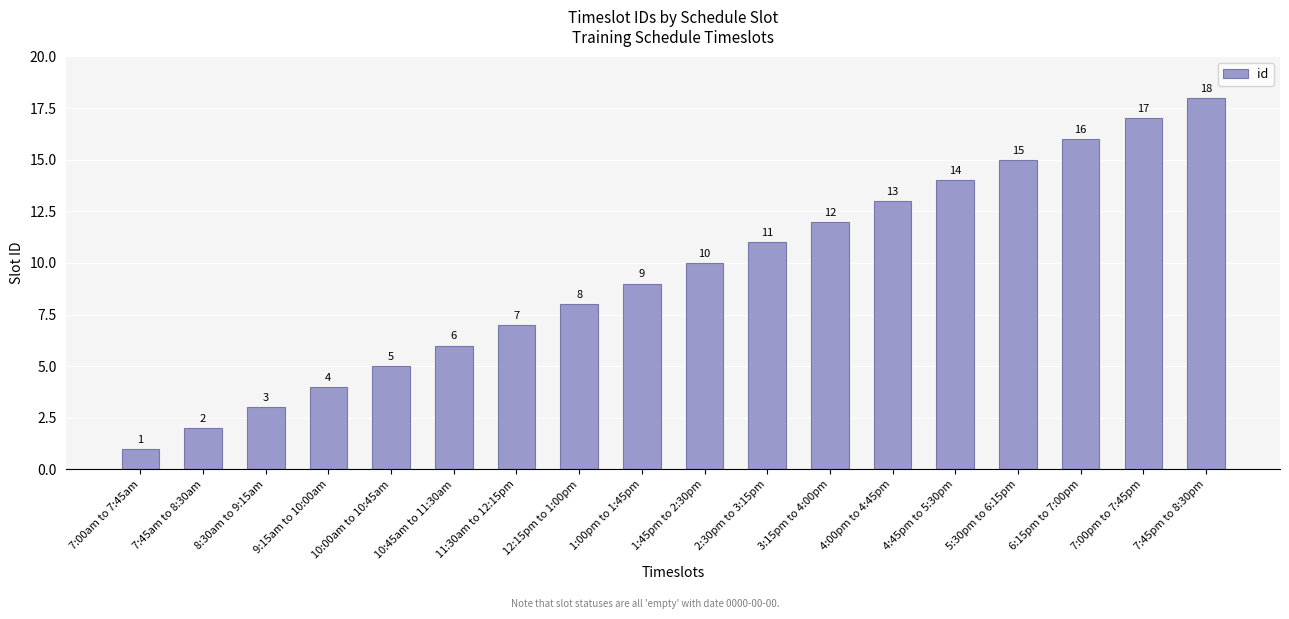

Rank the categories by value from lowest to highest.

7:00am to 7:45am, 7:45am to 8:30am, 8:30am to 9:15am, 9:15am to 10:00am, 10:00am to 10:45am, 10:45am to 11:30am, 11:30am to 12:15pm, 12:15pm to 1:00pm, 1:00pm to 1:45pm, 1:45pm to 2:30pm, 2:30pm to 3:15pm, 3:15pm to 4:00pm, 4:00pm to 4:45pm, 4:45pm to 5:30pm, 5:30pm to 6:15pm, 6:15pm to 7:00pm, 7:00pm to 7:45pm, 7:45pm to 8:30pm